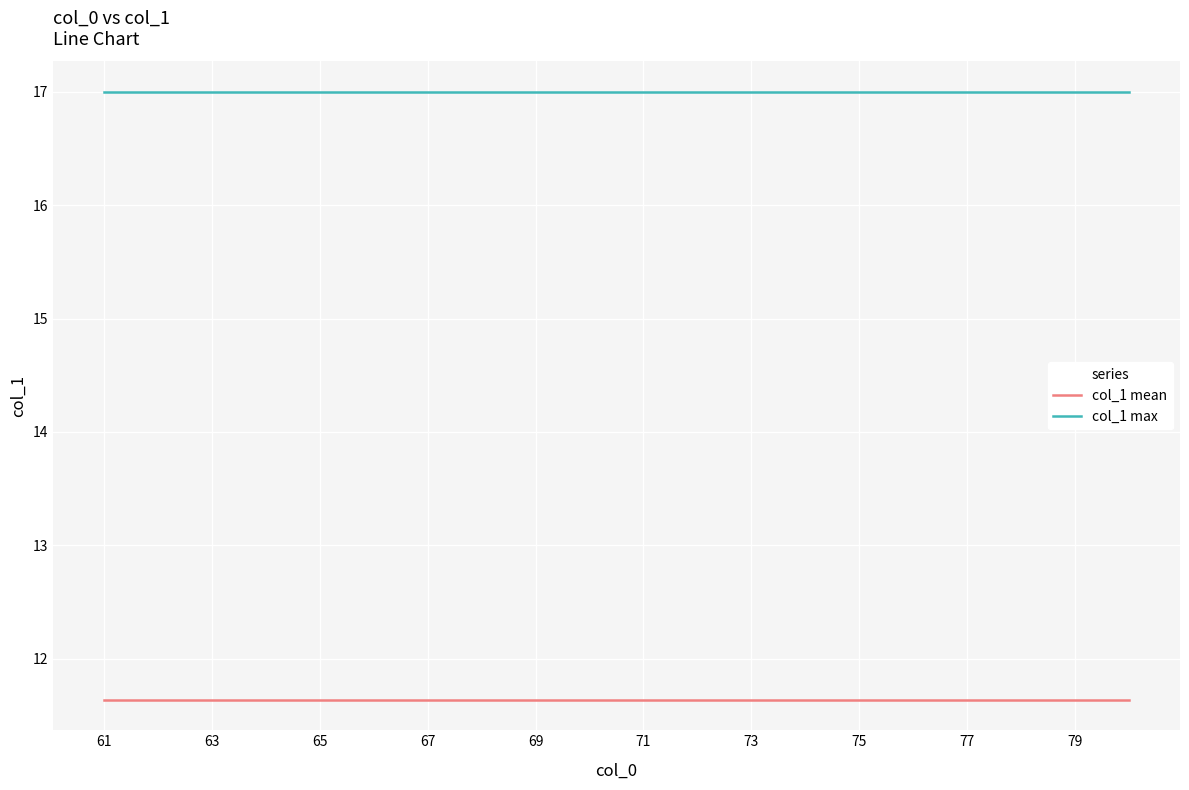

Rank the series by their average value, from highest to lowest.

col_1 max, col_1 mean